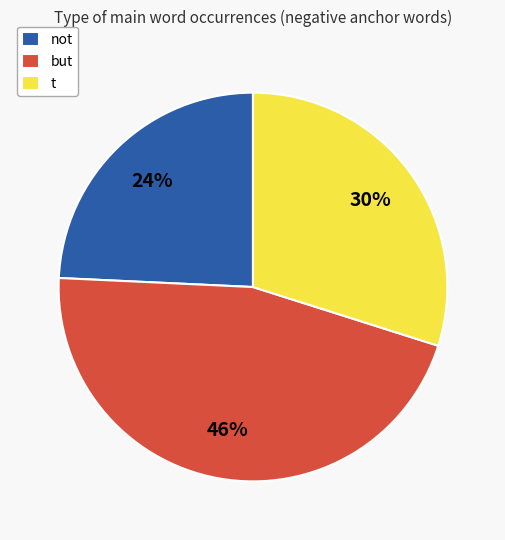

To the nearest percent, what is the difference between the largest and smallest slice percentages?

22%